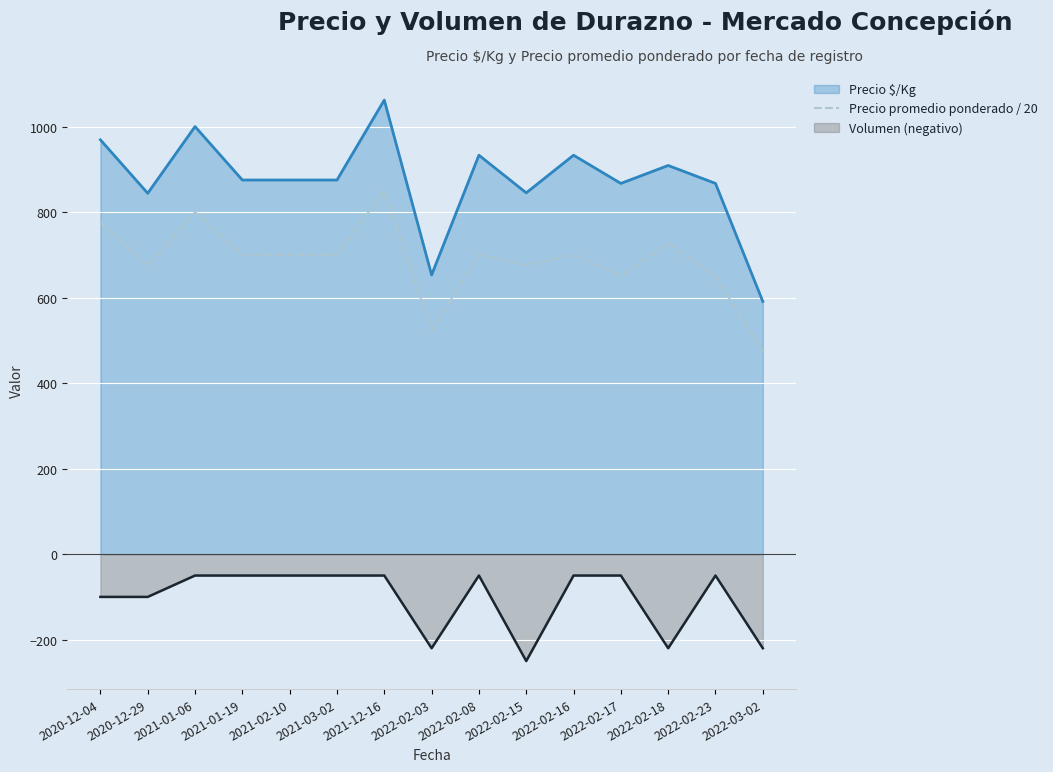

What is the ratio of the value at 2021-01-06 to the value at 2021-12-16?

0.9